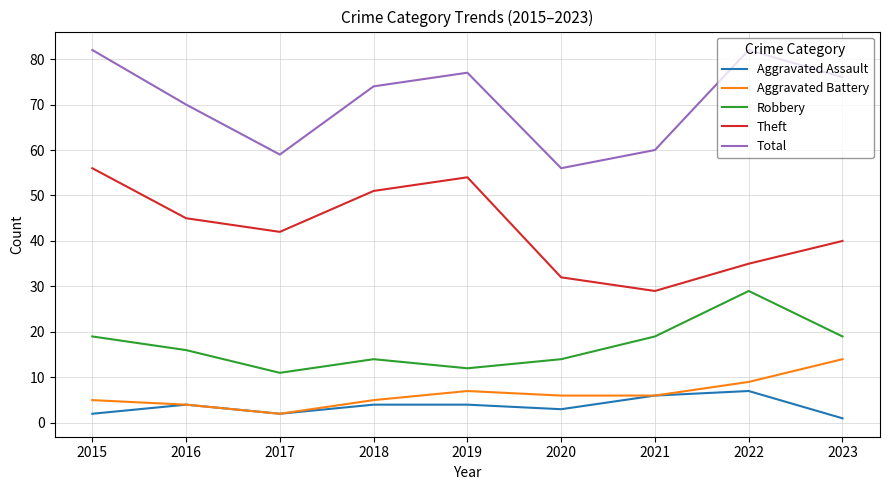

The Robbery series shows 32 at 2021. True or false?

False